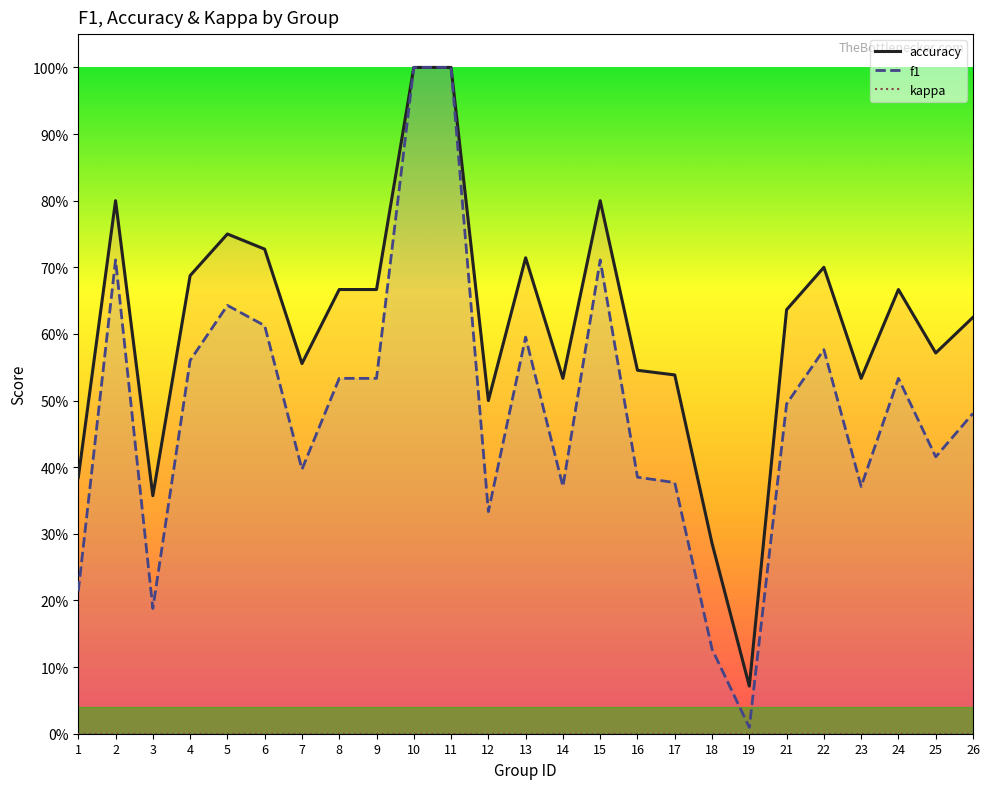

At which label is kappa closest to 0?

1